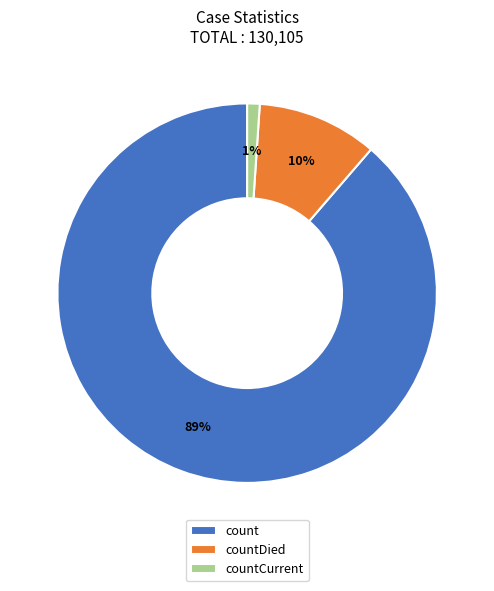

Do count and countDied together represent more than half of the pie?

Yes